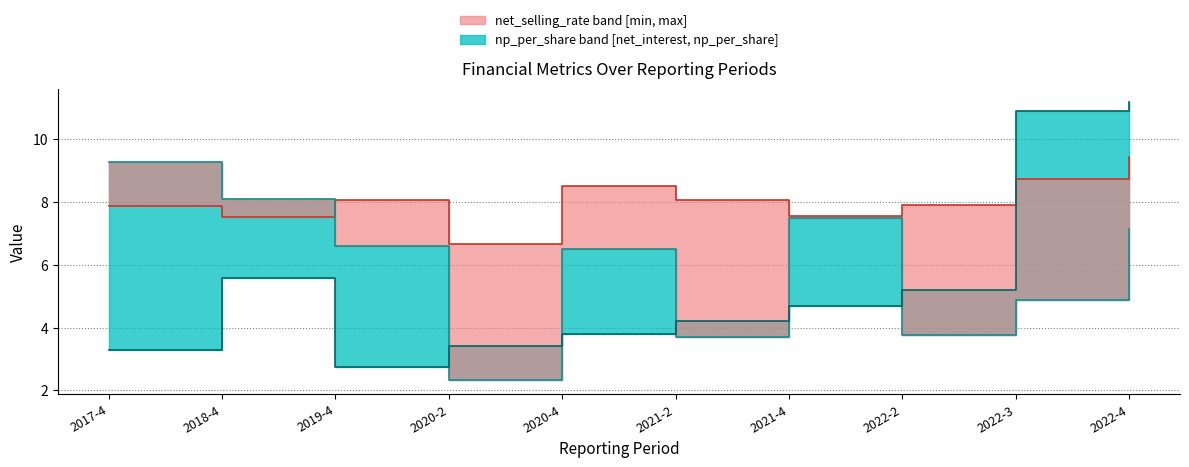

How many values in the net_selling_rate series are below 8?

5